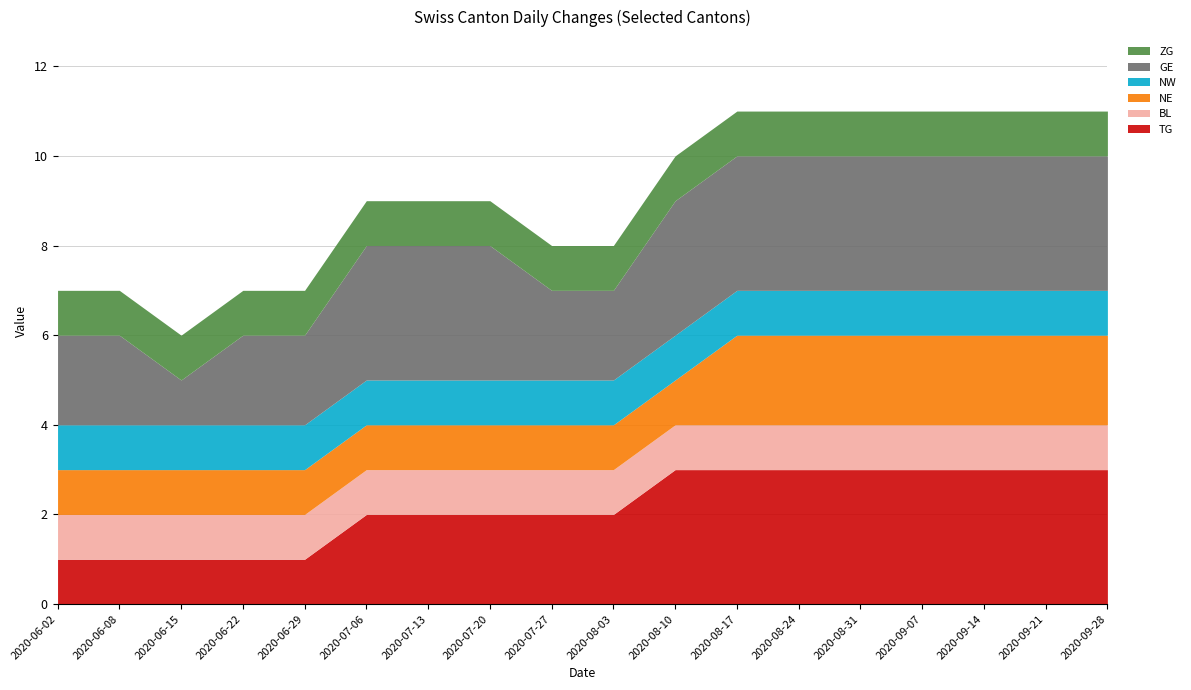

True or false: GE and BL intersect in this chart.

False